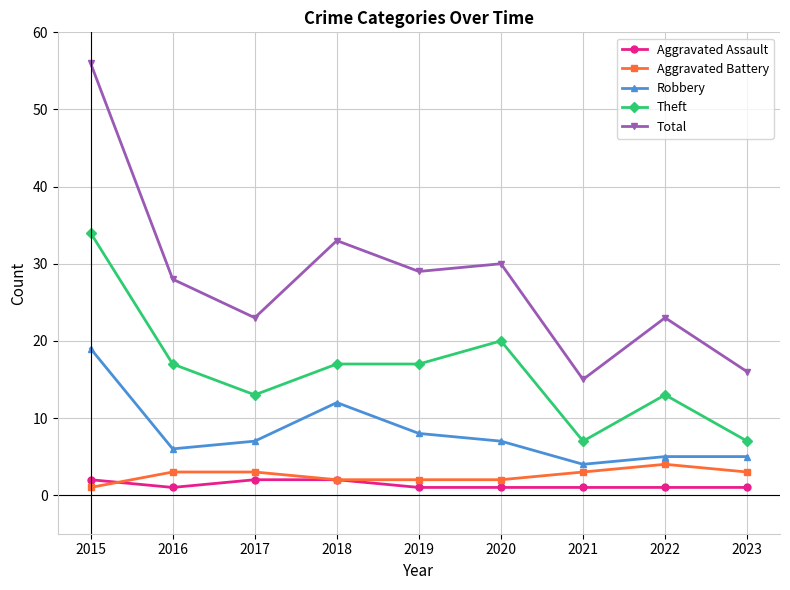

What is the minimum value shown in the chart?

1